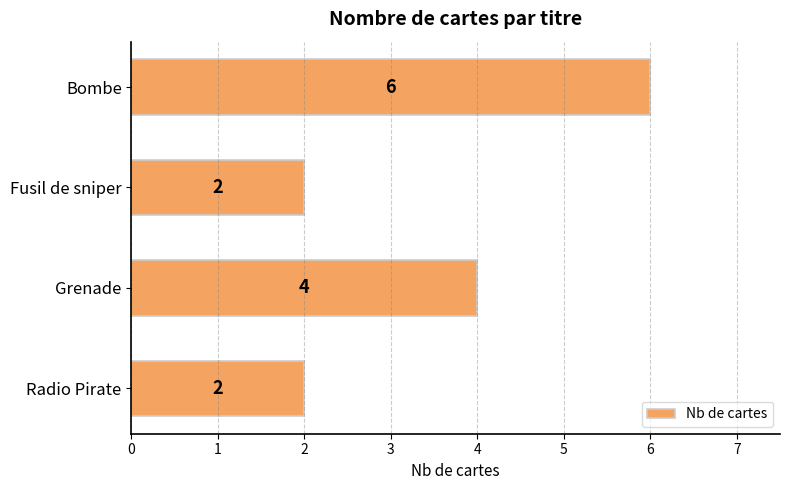

What position from the top is Radio Pirate?

4